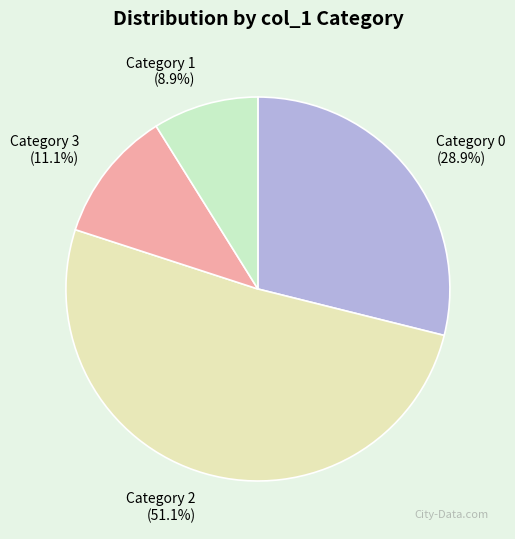

Which slice represents more than half of the pie?

Category 2